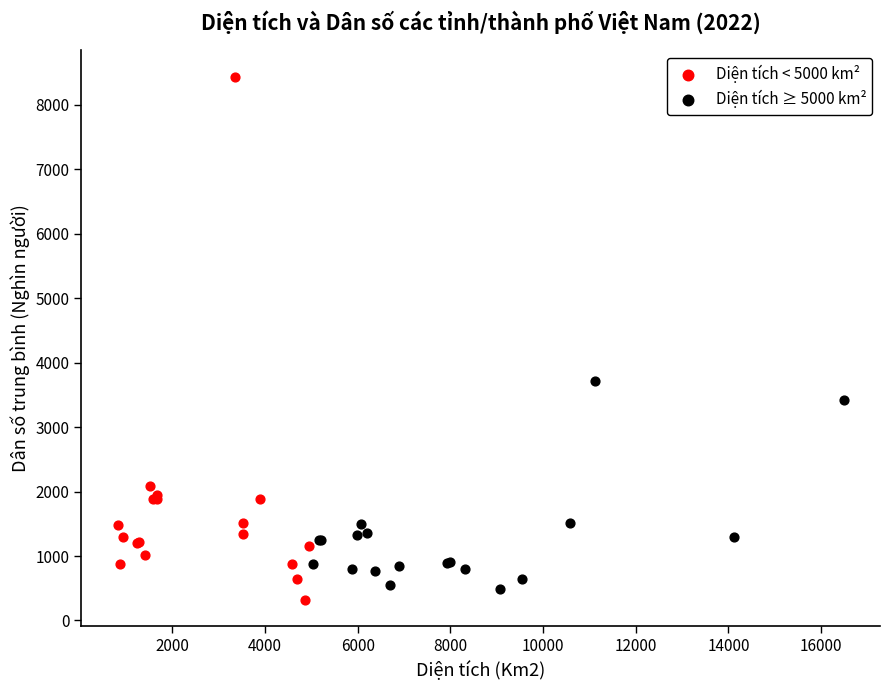

Which series has the widest spread of Y values?

Diện tích < 5000 km²